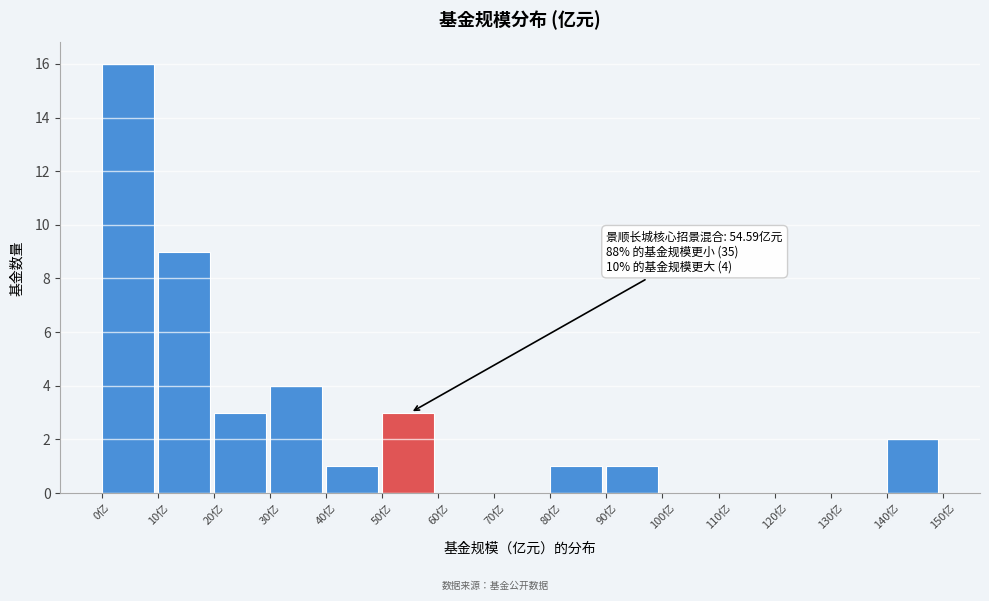

Over which range of the x-axis is the bar tallest?

0 to 10